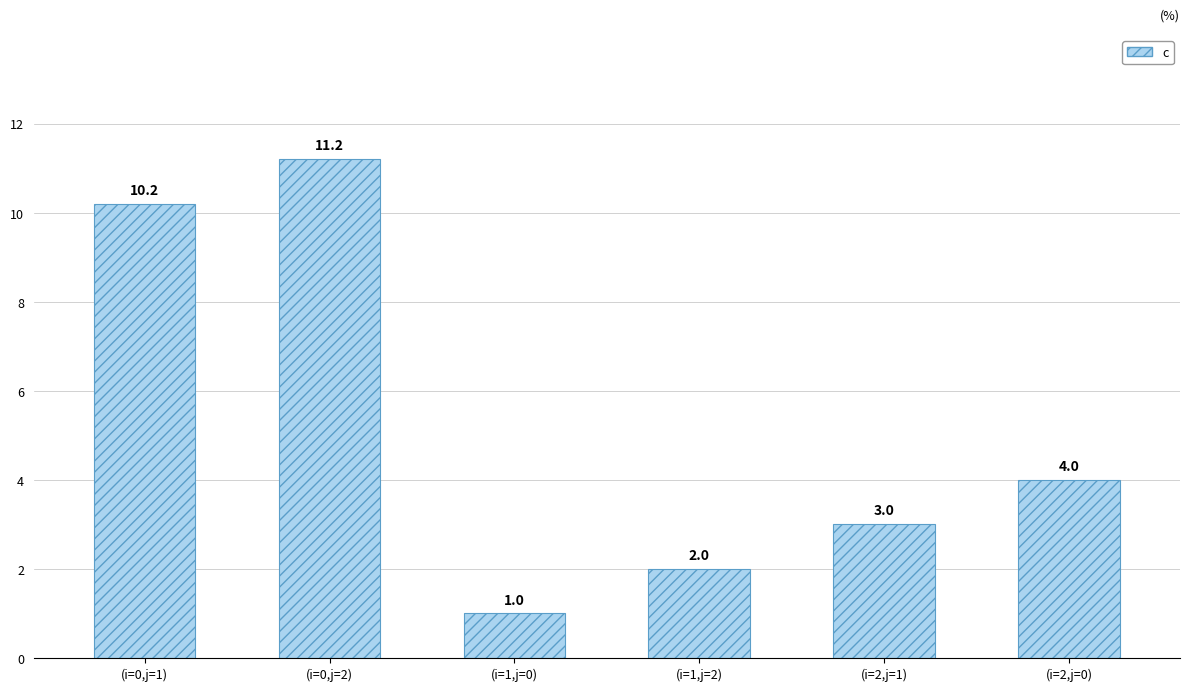

Is it true that the value at (i=0,j=1) is 5.4?

False